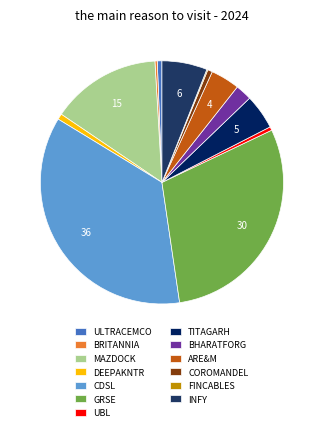

Do COROMANDEL and BHARATFORG together represent more than half of the pie?

No